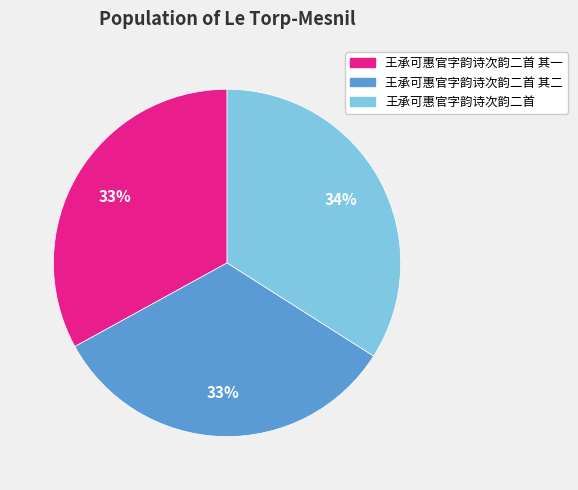

To the nearest percent, what is the difference between the largest and smallest slice percentages?

1%